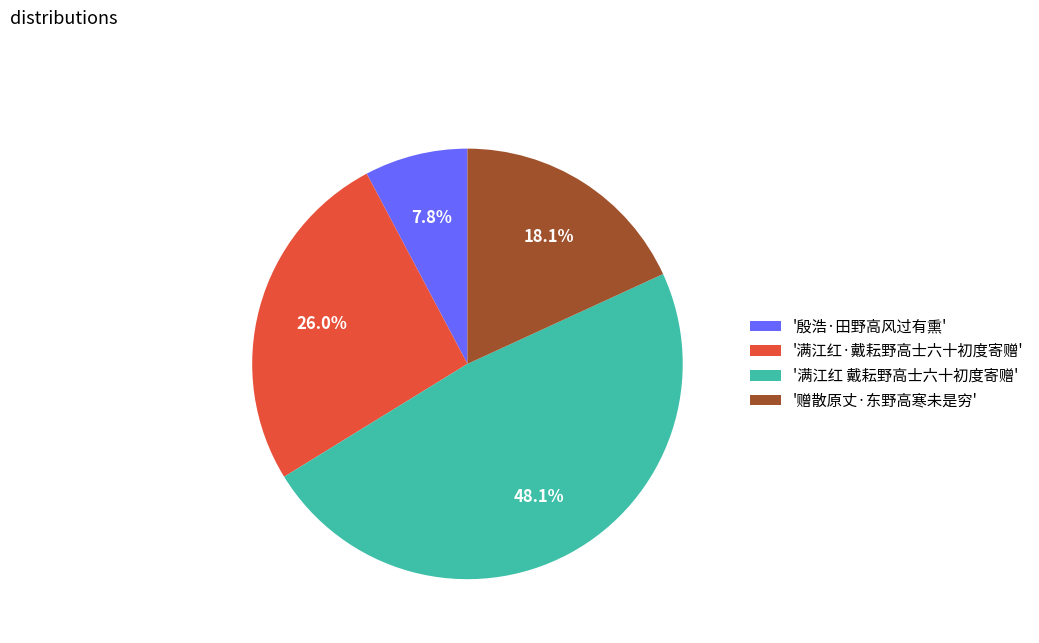

Between '满江红 戴耘野高士六十初度寄赠' and '殷浩·田野高风过有熏', which is larger?

'满江红 戴耘野高士六十初度寄赠'